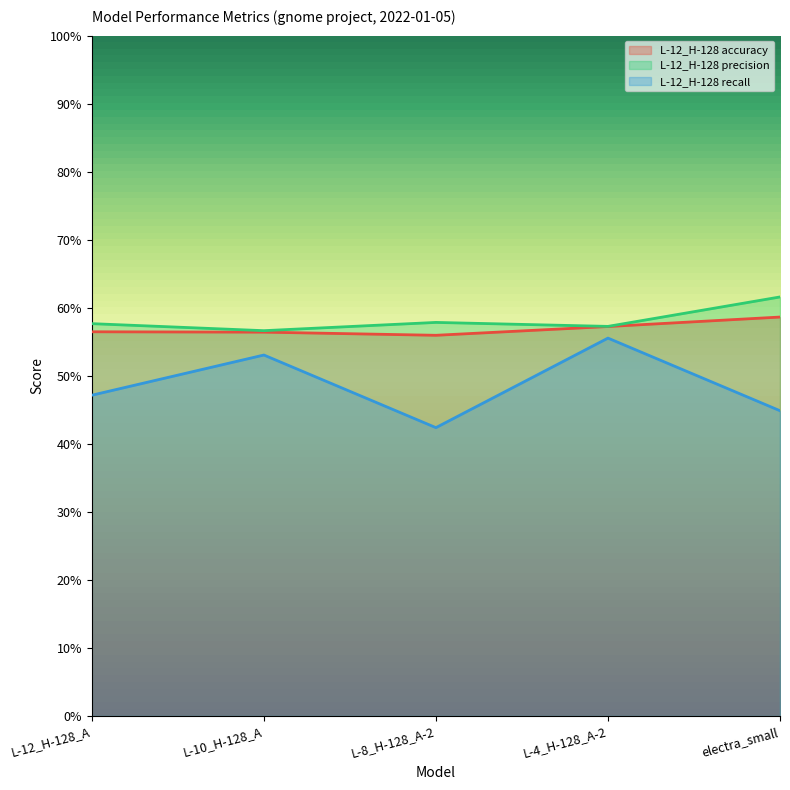

True or false: L-12_H-128 precision and L-12_H-128 accuracy cross at least once.

False